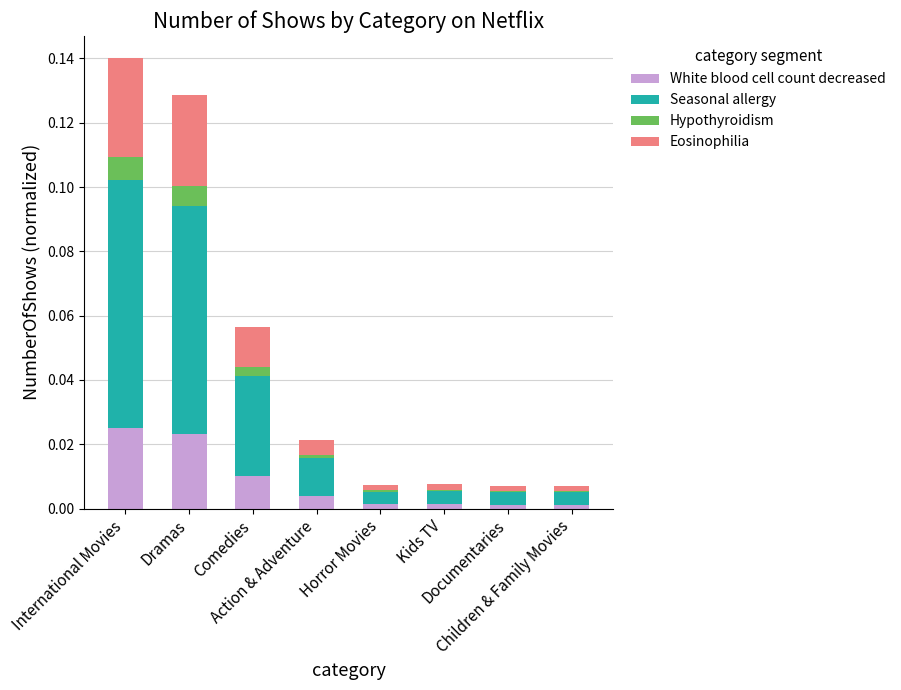

How many series are shown in this chart?

4